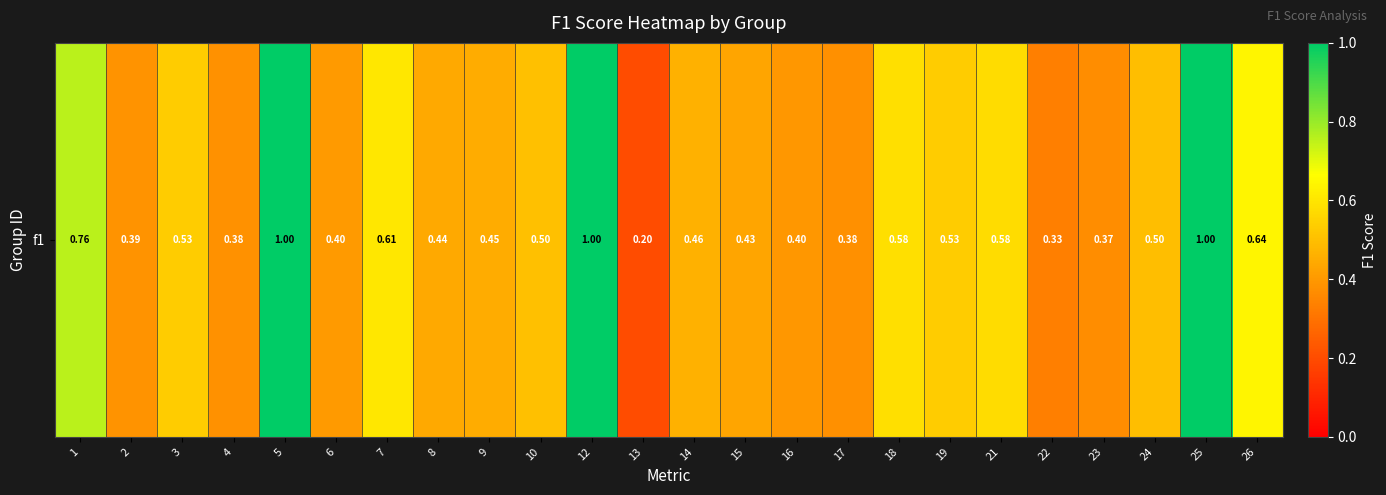

Reading left to right, extract all data points from this chart.

0.8	0.4	0.5	0.4	1.0	0.4	0.6	0.4	0.5	0.5	1.0	0.2	0.5	0.4	0.4	0.4	0.6	0.5	0.6	0.3	0.4	0.5	1.0	0.6